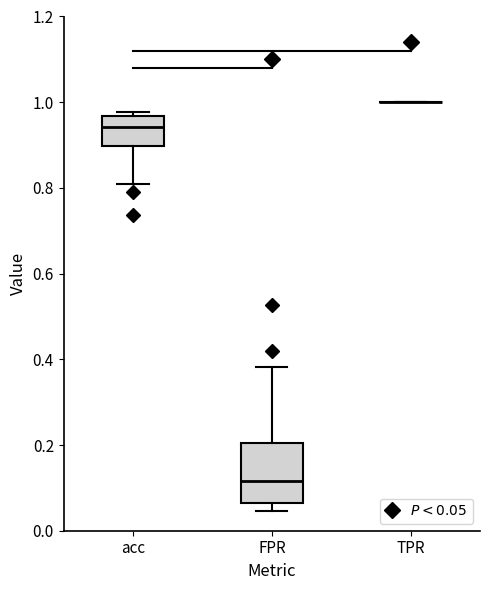

Reading left to right, read every box against the y-axis: the position of its median line, the range the box covers, and the ends of its whiskers. The values are not printed on the chart, so give them approximately, as read against the axis.

acc: median 0.94, box 0.90 to 0.96, whiskers 0.80 to 0.98
FPR: median 0.12, box 0.06 to 0.20, whiskers 0.04 to 0.38
TPR: box collapsed to a line at 1.00, whiskers 1.00 to 1.00